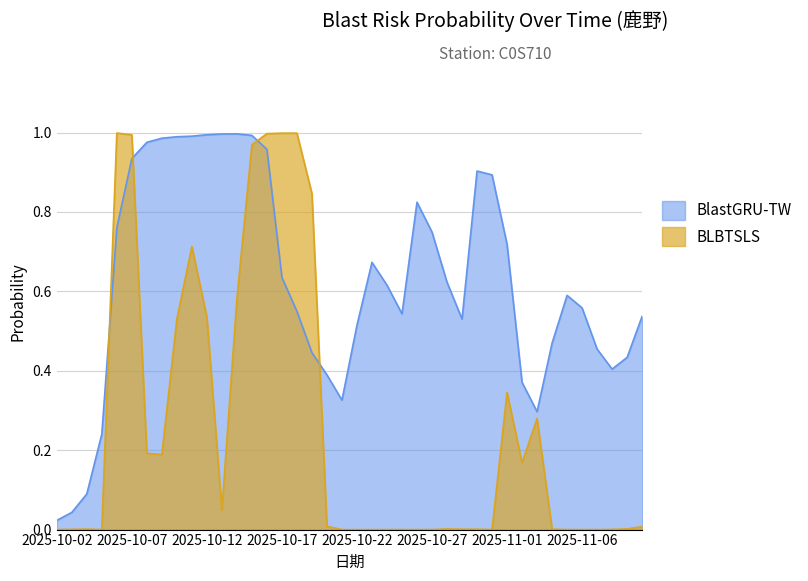

At 2025-10-05, list the series in order from smallest to largest.

BLBTSLS, BlastGRU-TW